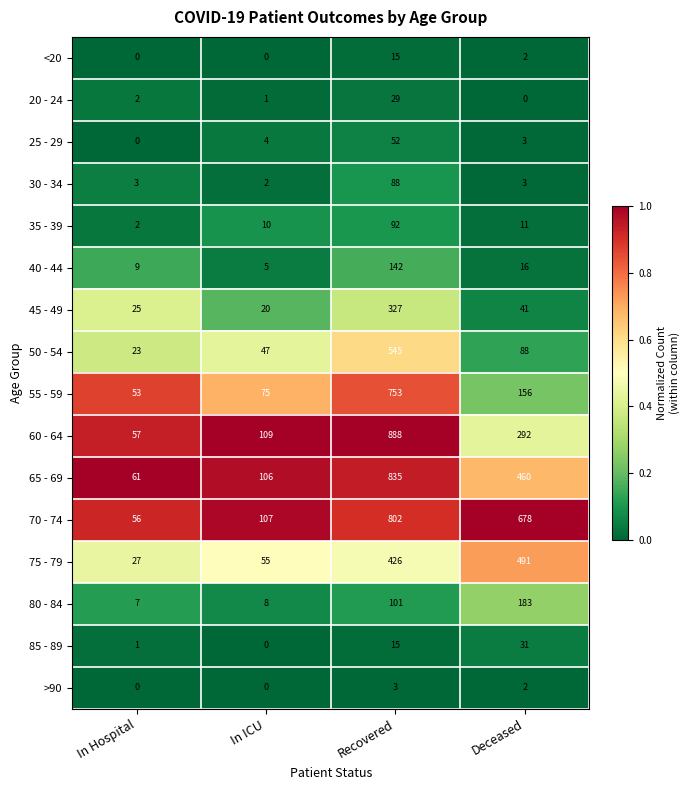

Rank the series by their maximum value, from lowest to highest.

>90, <20, 20 - 24, 85 - 89, 25 - 29, 30 - 34, 35 - 39, 40 - 44, 80 - 84, 45 - 49, 75 - 79, 50 - 54, 55 - 59, 70 - 74, 65 - 69, 60 - 64